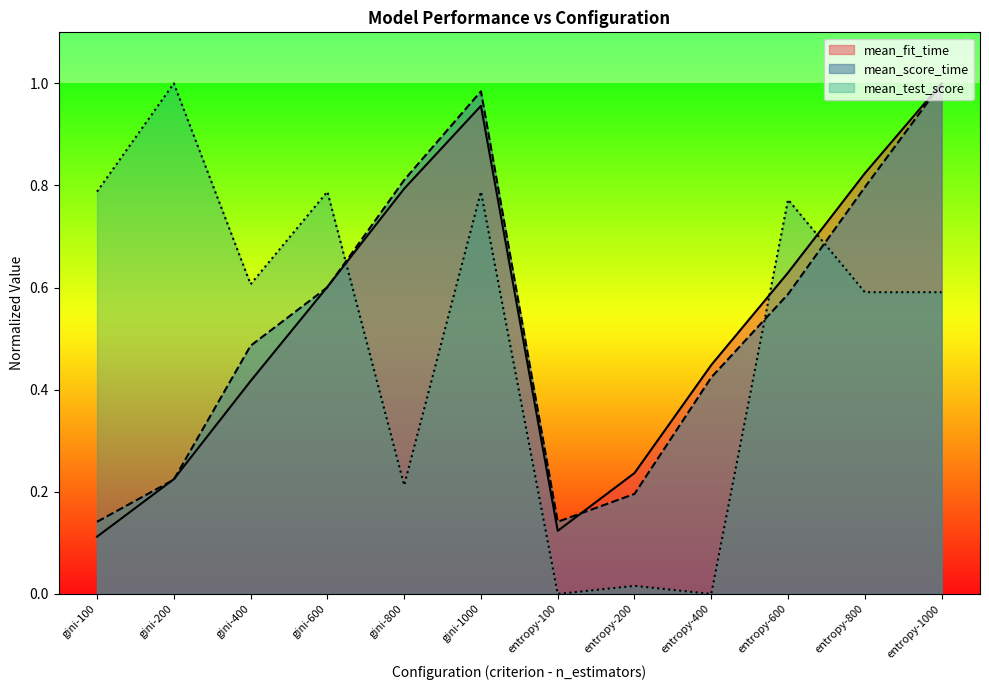

Reading right to left, what are all the values shown in this chart?

mean_fit_time: entropy-1000=1.0	entropy-800=0.8	entropy-600=0.6	entropy-400=0.4	entropy-200=0.2	entropy-100=0.1	gini-1000=1.0	gini-800=0.8	gini-600=0.6	gini-400=0.4	gini-200=0.2	gini-100=0.1
mean_score_time: entropy-1000=1.0	entropy-800=0.8	entropy-600=0.6	entropy-400=0.4	entropy-200=0.2	entropy-100=0.1	gini-1000=1.0	gini-800=0.8	gini-600=0.6	gini-400=0.5	gini-200=0.2	gini-100=0.1
mean_test_score: entropy-1000=0.6	entropy-800=0.6	entropy-600=0.8	entropy-400=0.0	entropy-200=0.0	entropy-100=0.0	gini-1000=0.8	gini-800=0.2	gini-600=0.8	gini-400=0.6	gini-200=1.0	gini-100=0.8